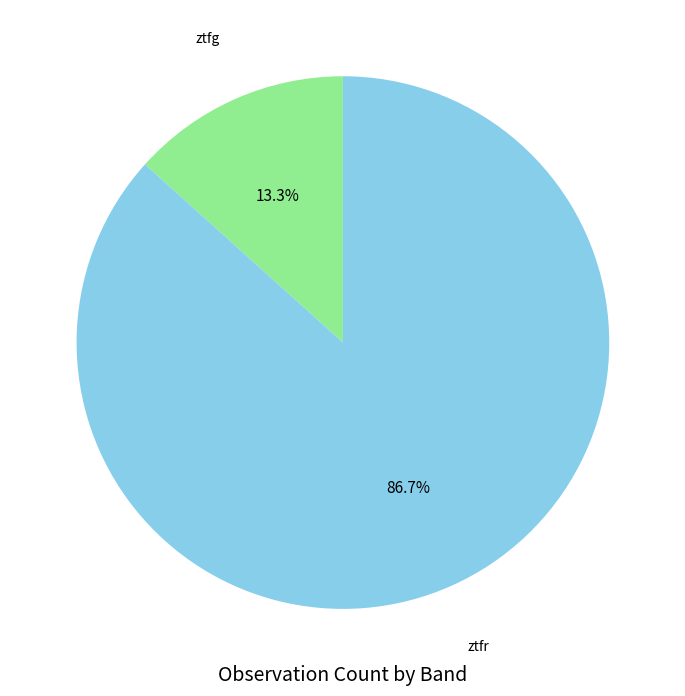

Is there any slice that represents more than half of the pie?

Yes